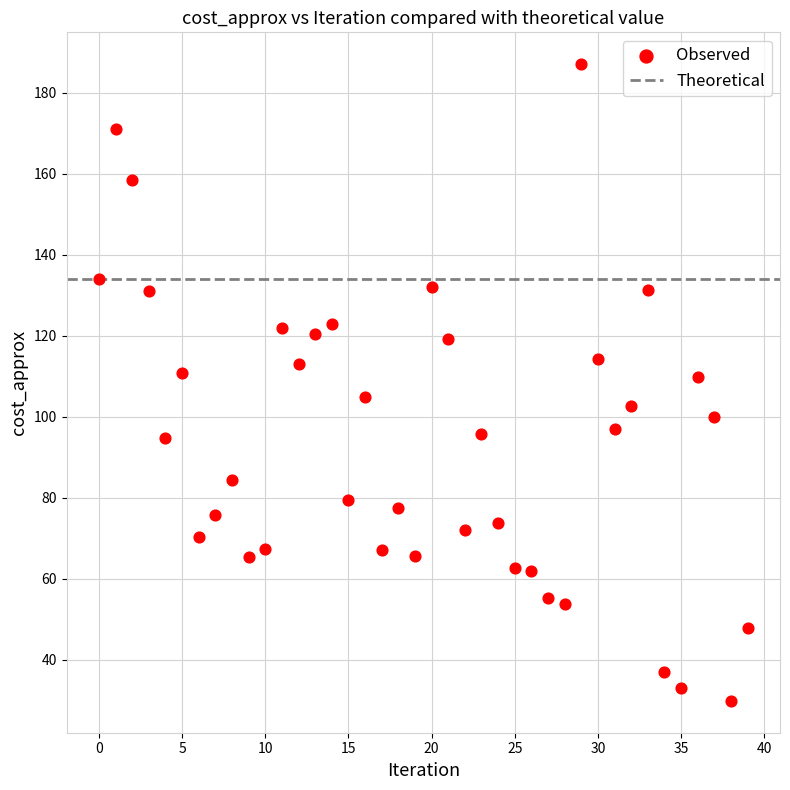

What is the range of Y values (max minus min)?

157.3